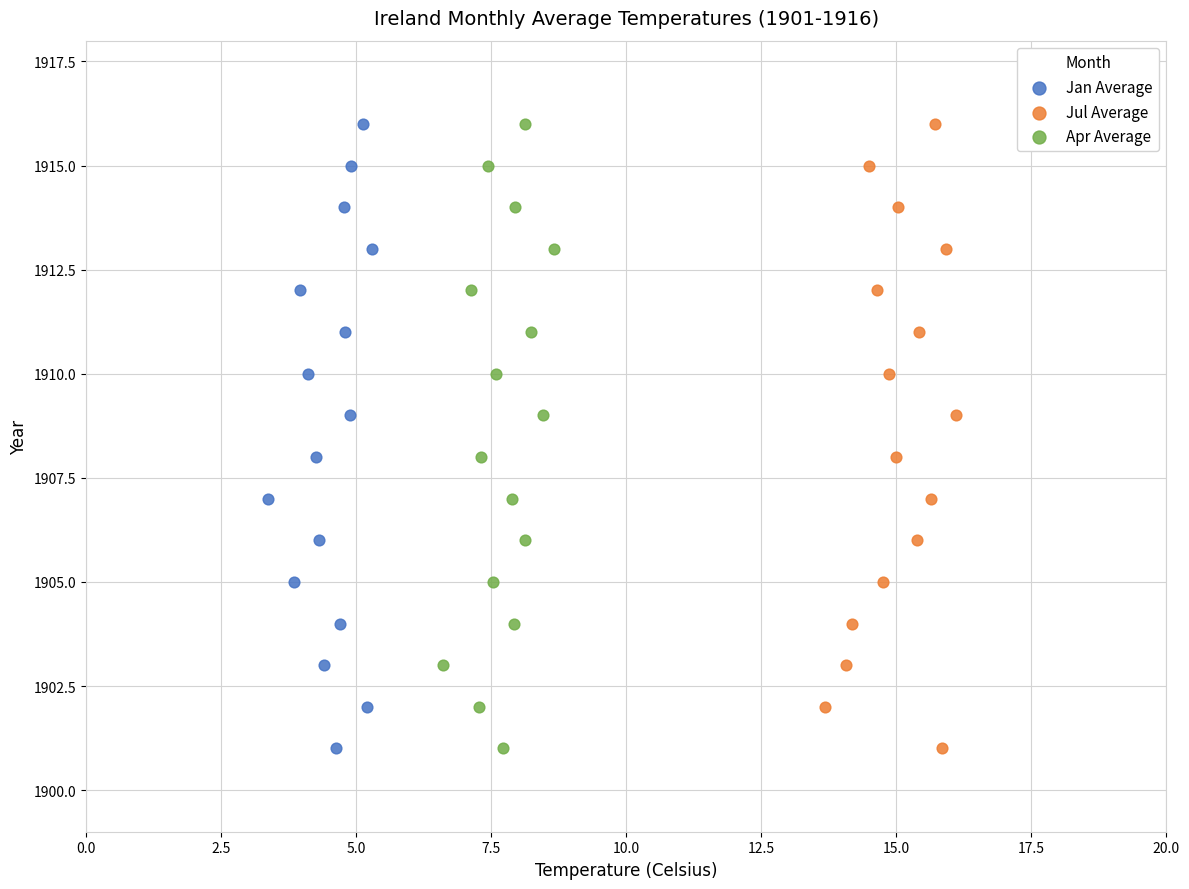

What are all the series names shown in the legend?

Jan Average, Jul Average, Apr Average